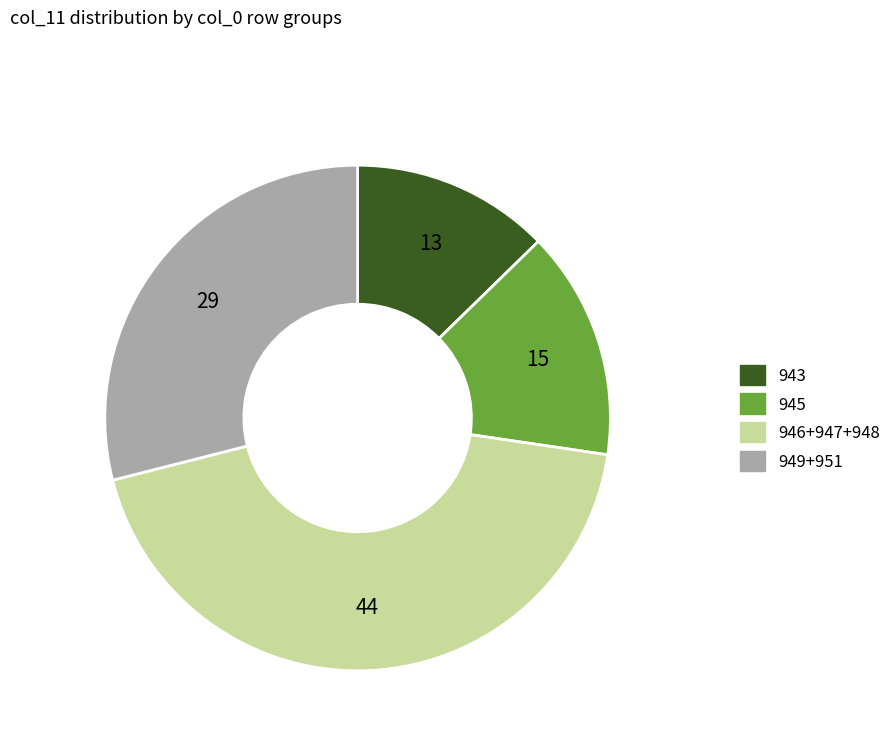

Between 949+951 and 945, which is larger?

949+951